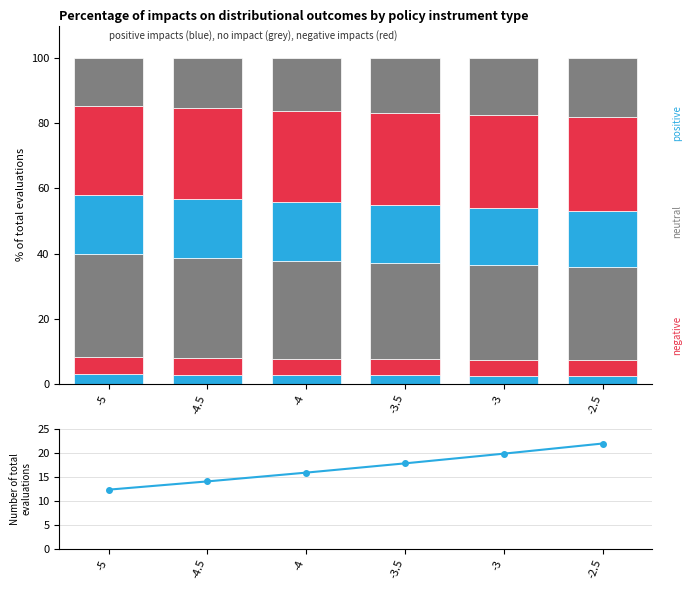

How many bars are there in total?

36